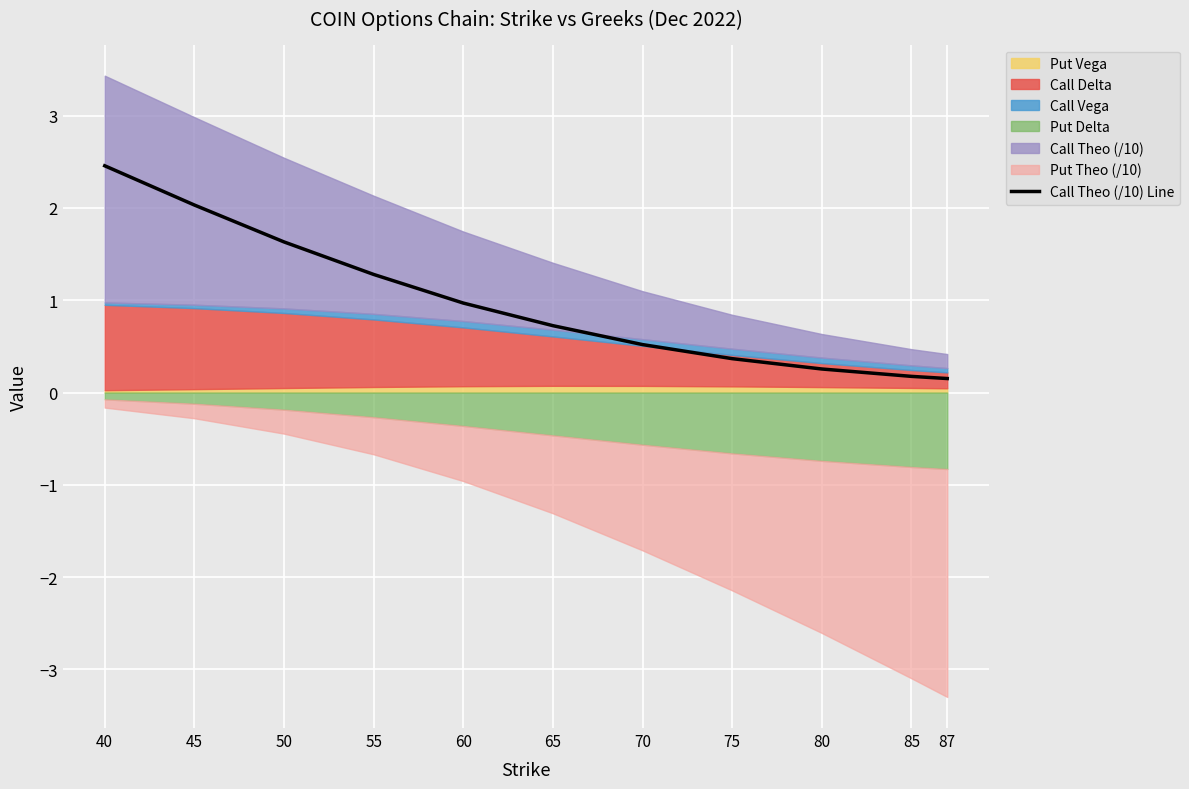

True or false: the data shows 0.4 at 80.

False